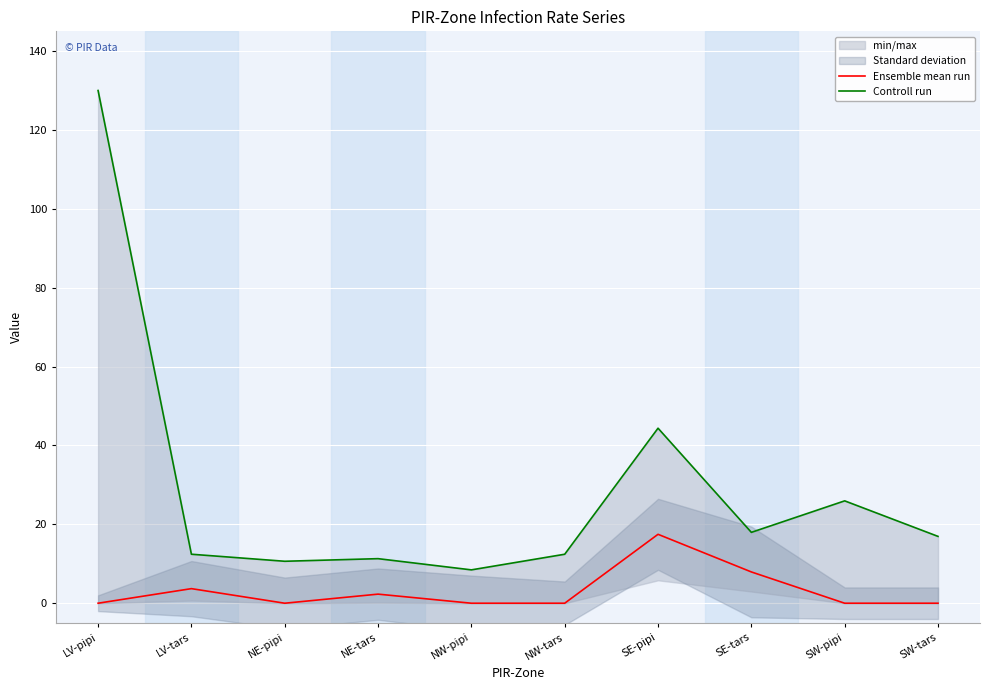

True or false: Ensemble mean run and Controll run cross at least once.

False